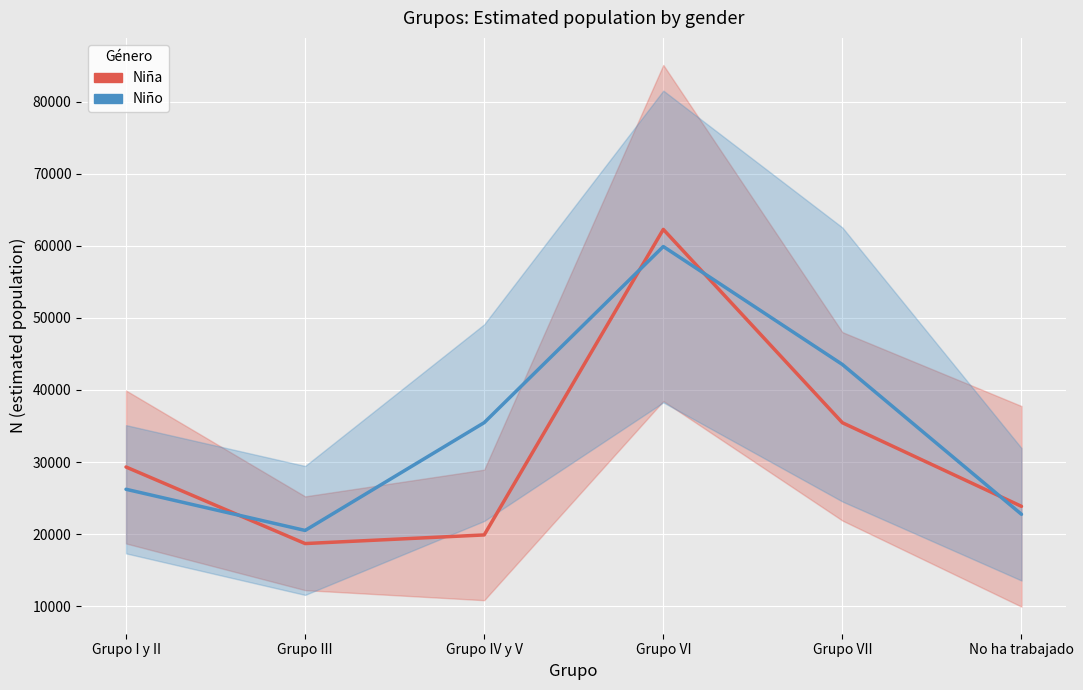

How many data points does each series have?

6